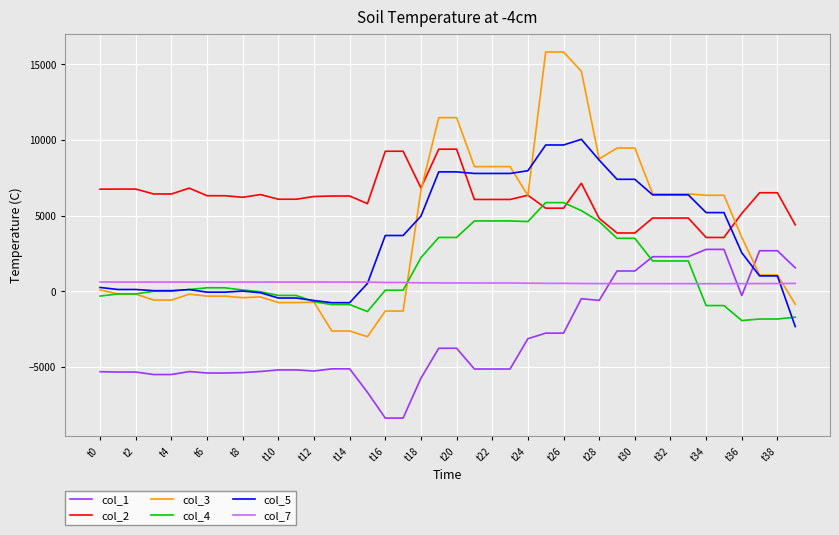

Which series has the largest total across all categories?

col_2